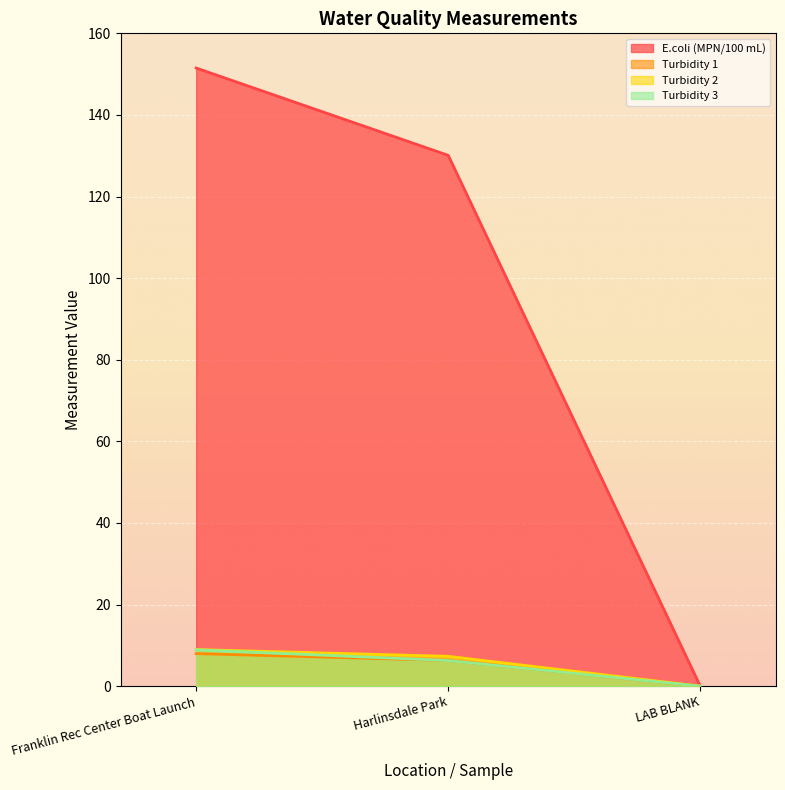

What are all the series names shown in the legend?

E.coli (MPN/100 mL), Turbidity 1, Turbidity 2, Turbidity 3